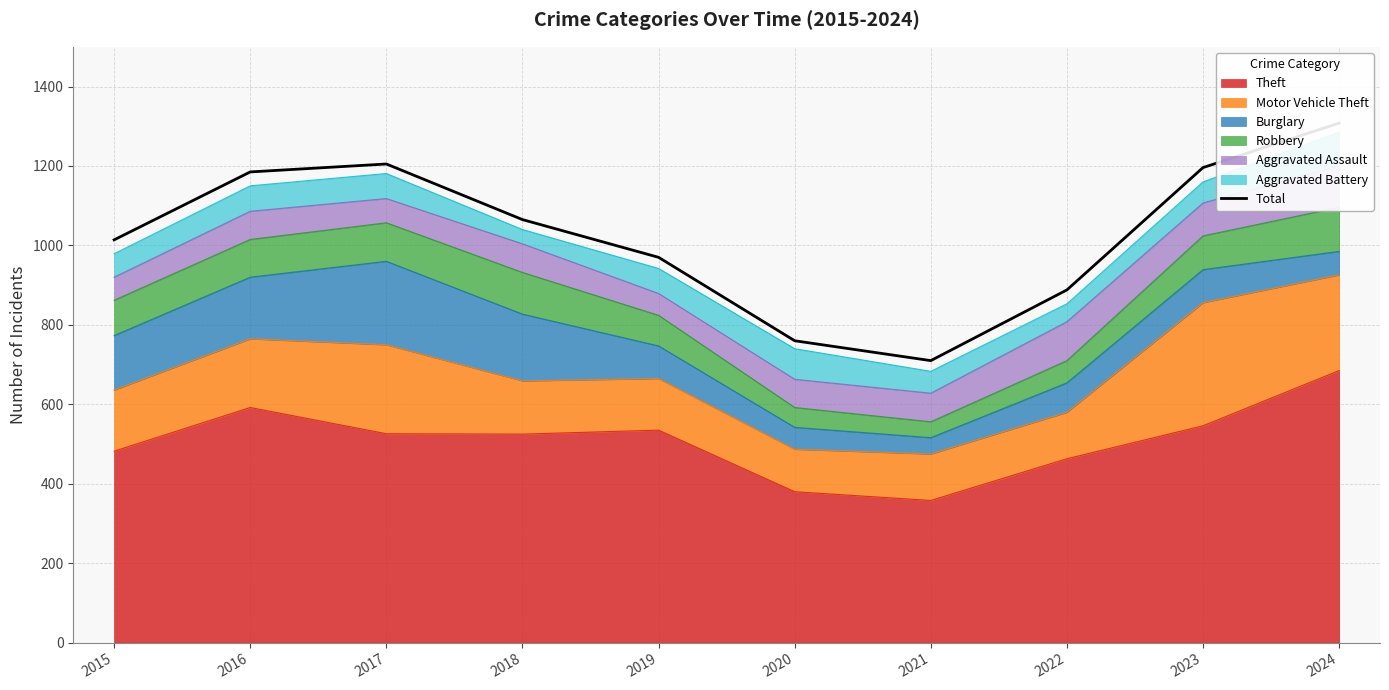

Which has a higher value, 2020 or 2017?

2017